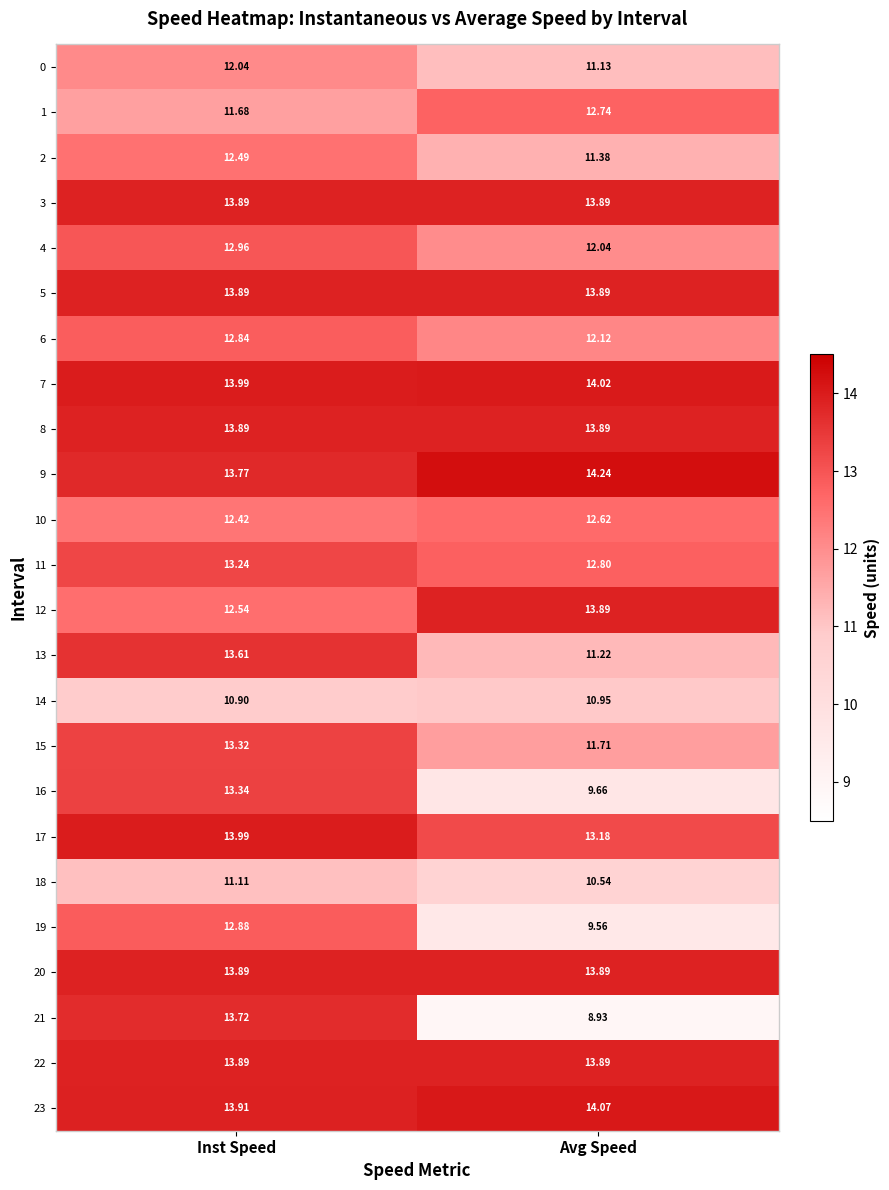

Where does the 7 series first go above 14?

Avg Speed